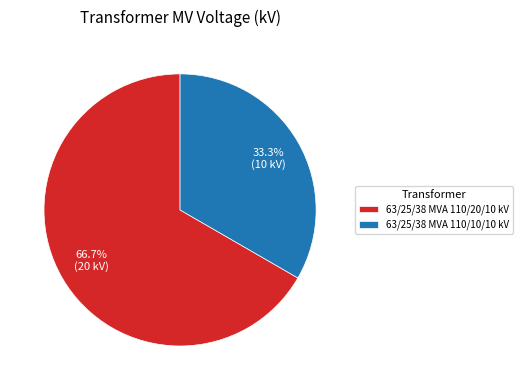

Count the number of slices in the pie.

2